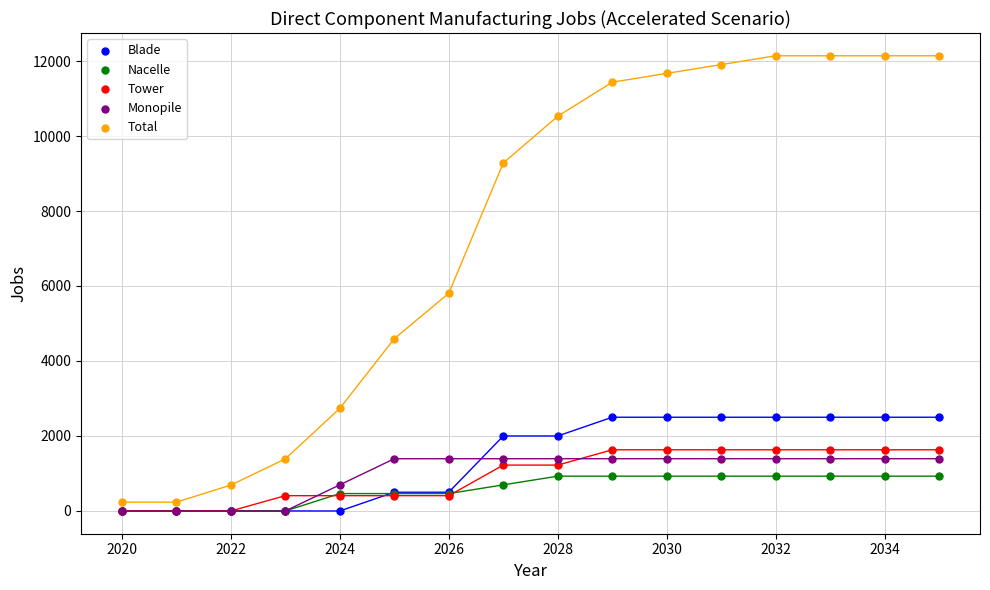

Across all series, what Y value is closest to 6069?

5806.7